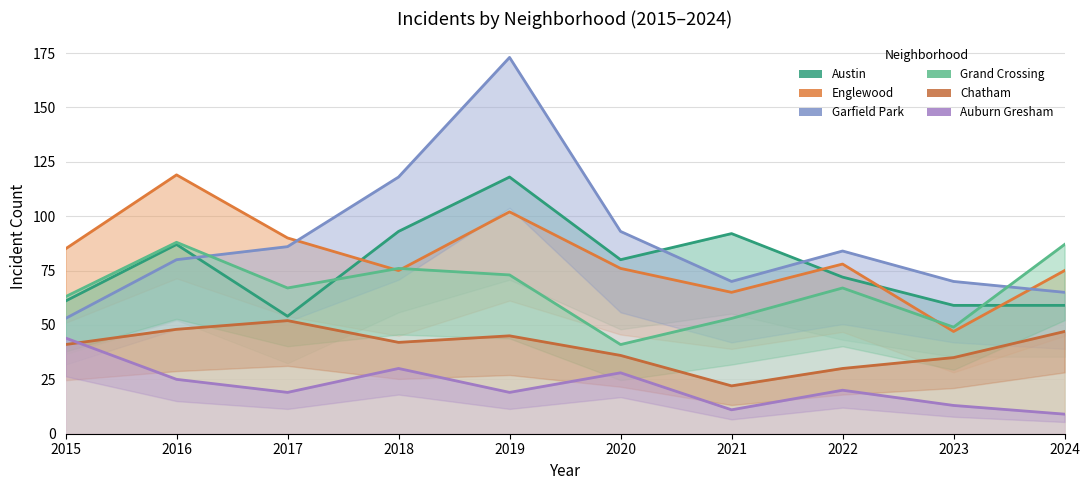

Is it true that Austin equals 20 at 2022?

False